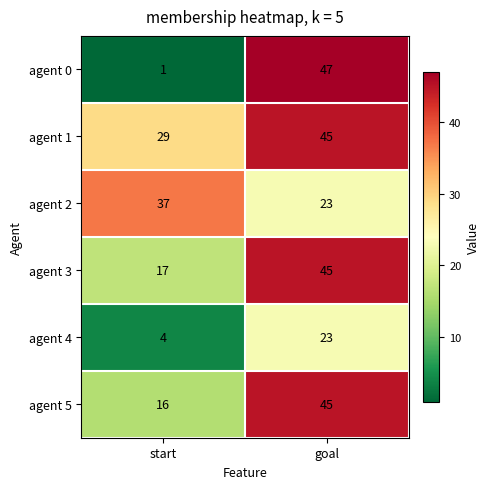

What is the average value of the agent 3 series?

31